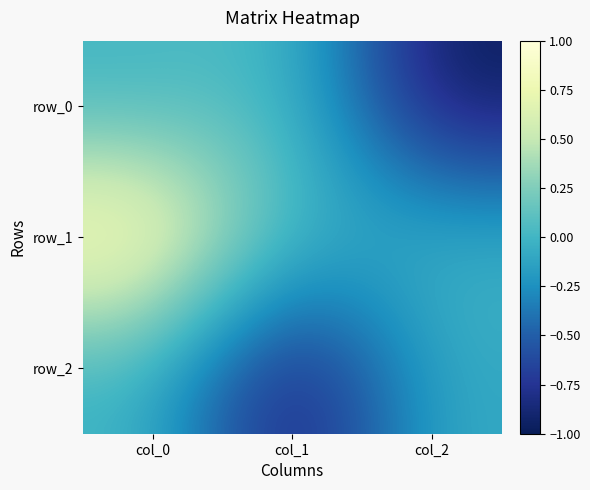

List the labels in order of row_1 value, smallest first.

col_1, col_2, col_0